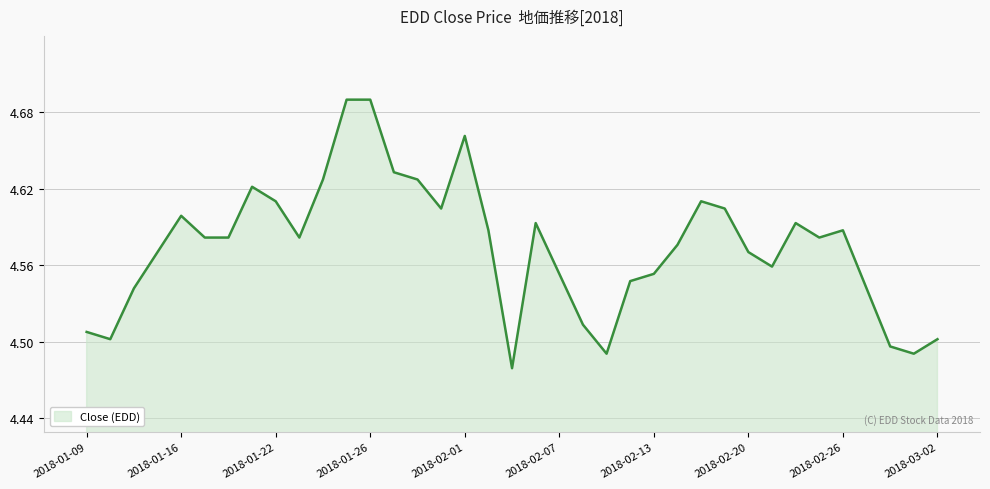

Is it true that the value at 2018-01-16 is 1.4?

False